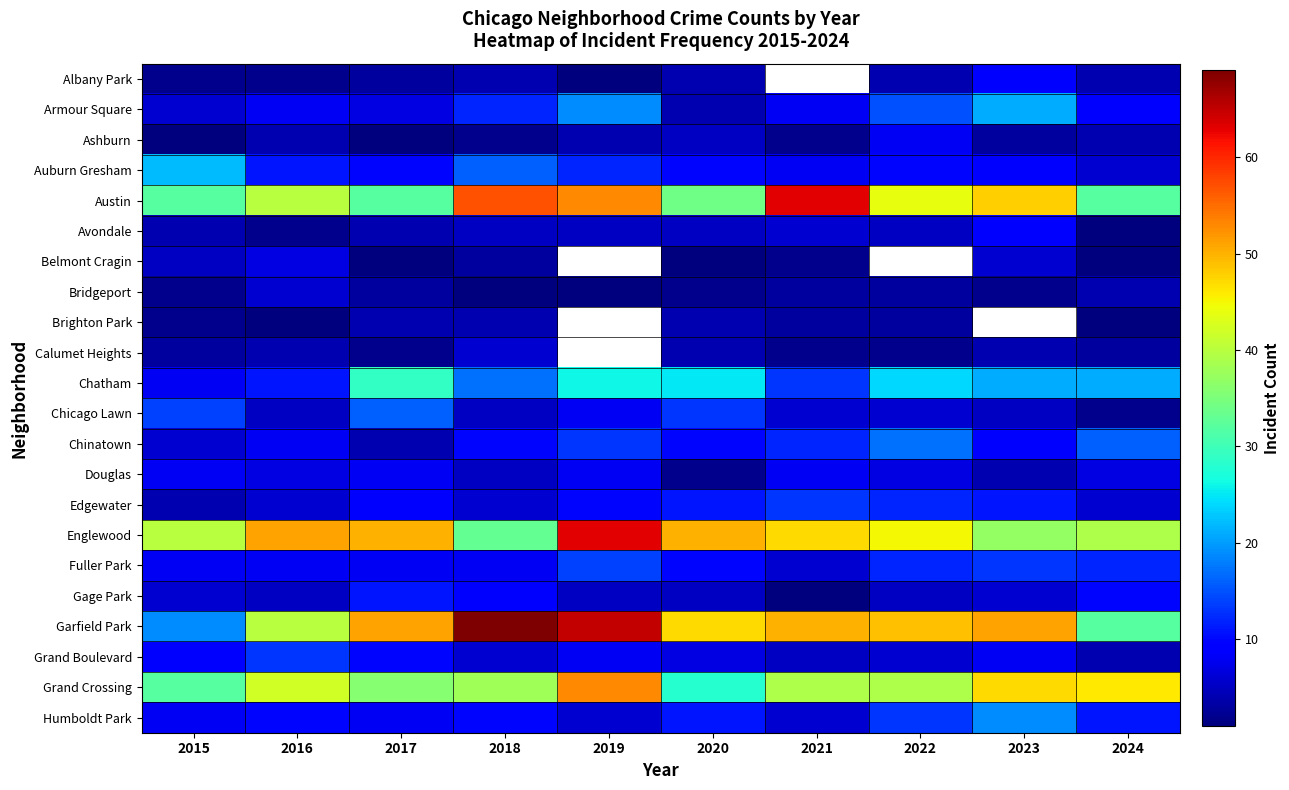

At how many categories does at least one series exceed 19?

10